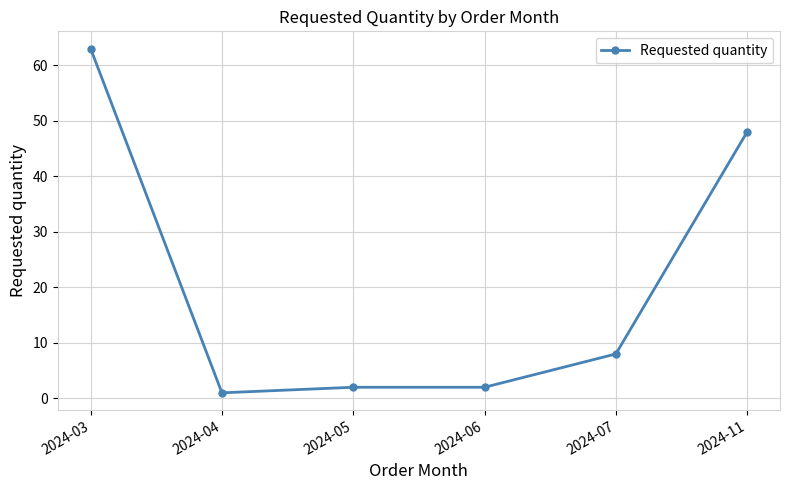

How many categories are shown in the chart?

6